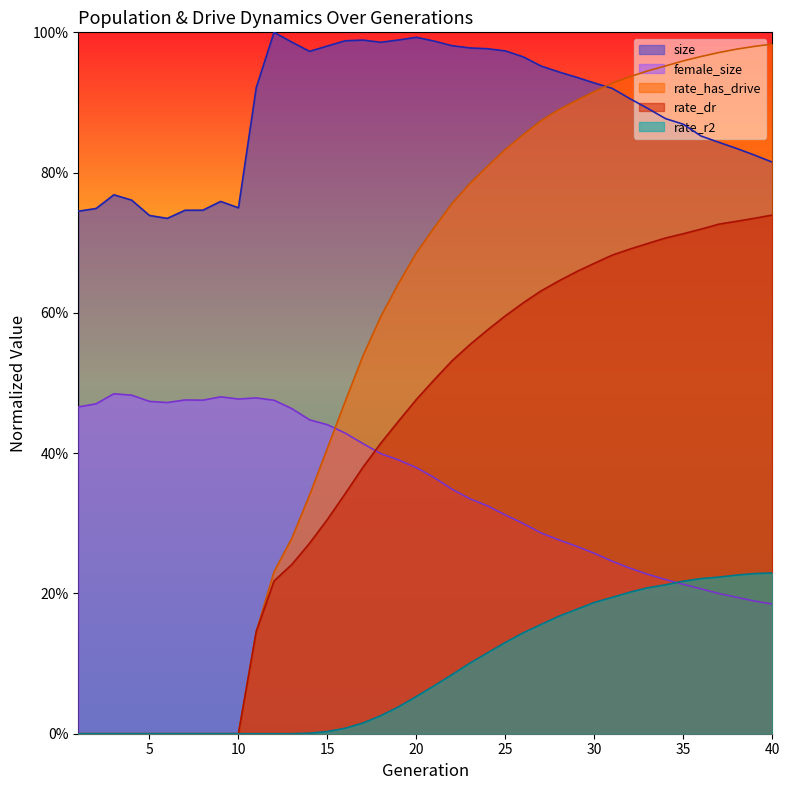

How many female_size values are between 0 and 1?

40